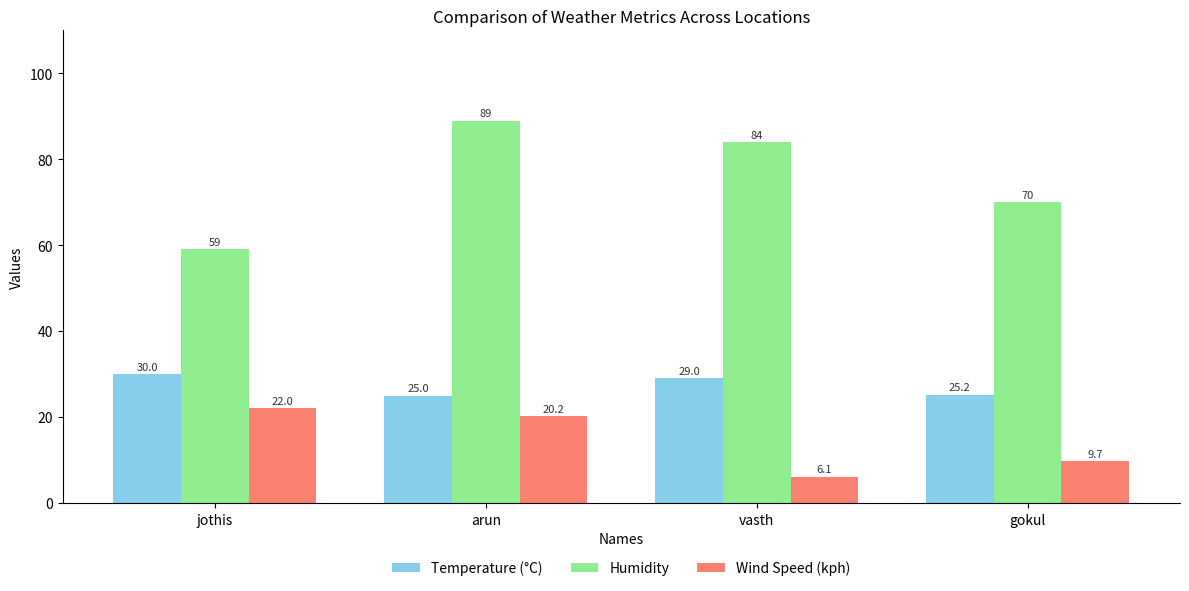

What is the sum of the Humidity values at vasth and gokul?

154.0